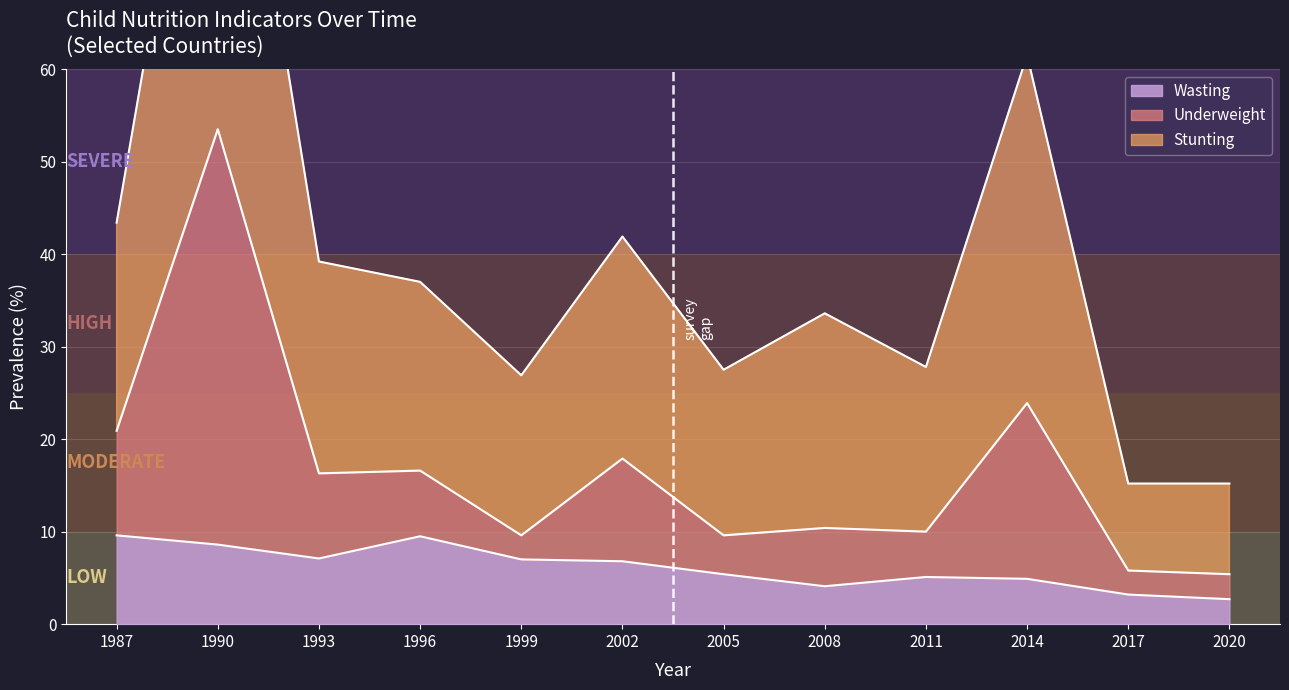

Reading right to left, what are all the values shown in this chart?

Wasting: 2020=2.7	2017=3.2	2014=4.9	2011=5.1	2008=4.1	2005=5.4	2002=6.8	1999=7.0	1996=9.5	1993=7.1	1990=8.6	1987=9.6
Stunting: 2020=15.2	2017=15.2	2014=61.5	2011=27.8	2008=33.6	2005=27.5	2002=41.9	1999=26.9	1996=37.0	1993=39.2	1990=106.7	1987=43.4
Underweight: 2020=5.4	2017=5.8	2014=23.9	2011=10.0	2008=10.4	2005=9.6	2002=17.9	1999=9.6	1996=16.6	1993=16.3	1990=53.5	1987=20.9